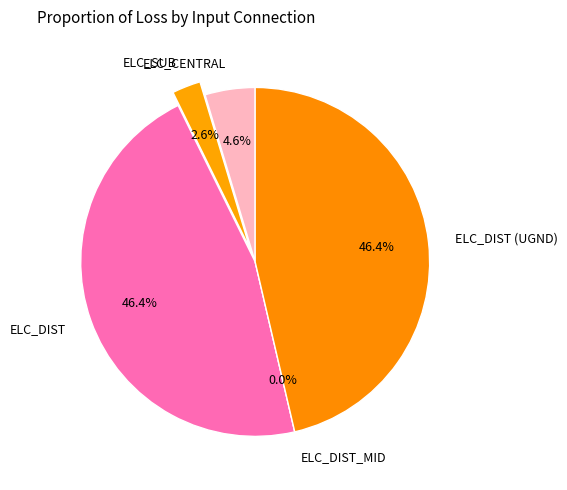

Which category has the smallest portion of the pie?

ELC_DIST_MID